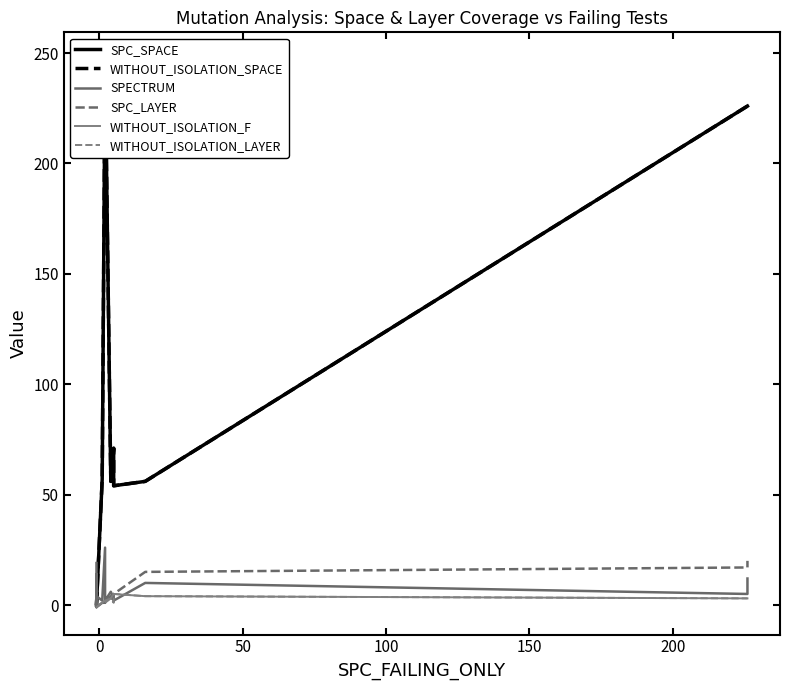

Count the WITHOUT_ISOLATION_F values in the range -1 to 3.

17